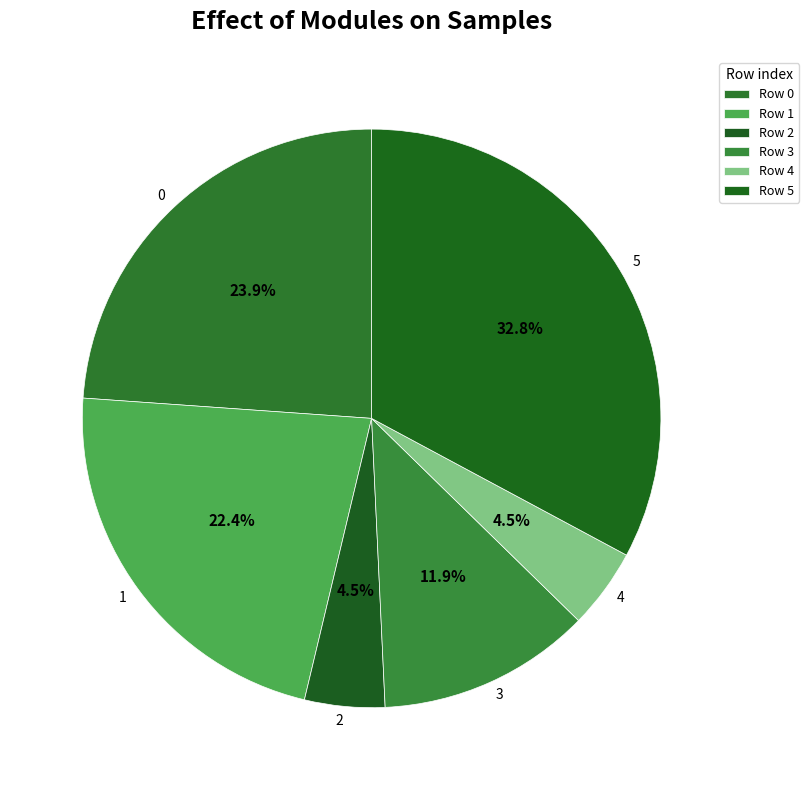

Does 2 represent more than half of the total?

No